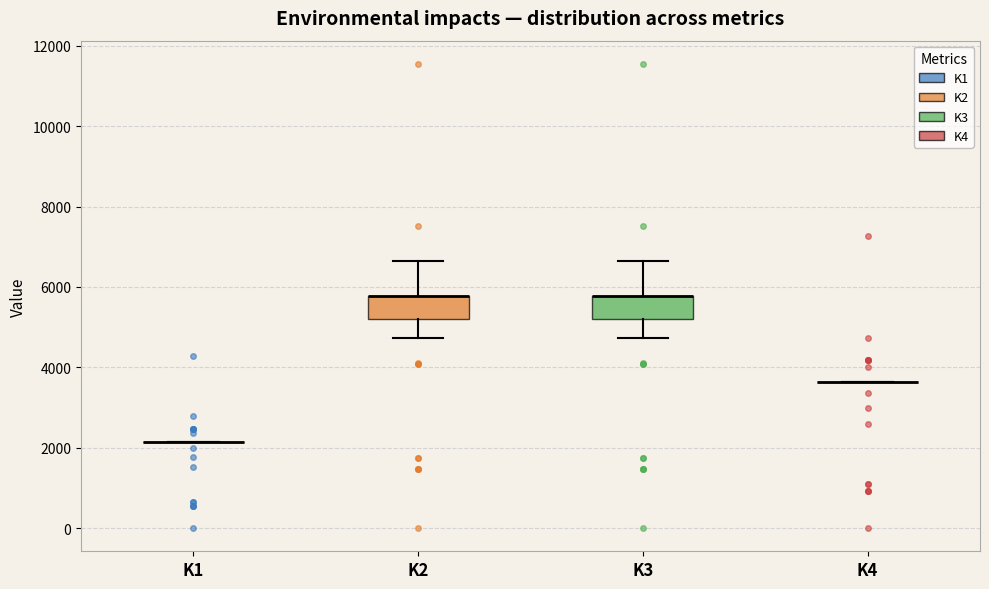

Reading left to right, read every box against the y-axis: the position of its median line, the range the box covers, and the ends of its whiskers. The values are not printed on the chart, so give them approximately, as read against the axis.

K1: box collapsed to a line at 2200, whiskers 2200 to 2200
K2: median 5800 (drawn on the box's upper edge), box 5200 to 5800, whiskers 4800 to 6600
K3: median 5800 (drawn on the box's upper edge), box 5200 to 5800, whiskers 4800 to 6600
K4: box collapsed to a line at 3600, whiskers 3600 to 3600